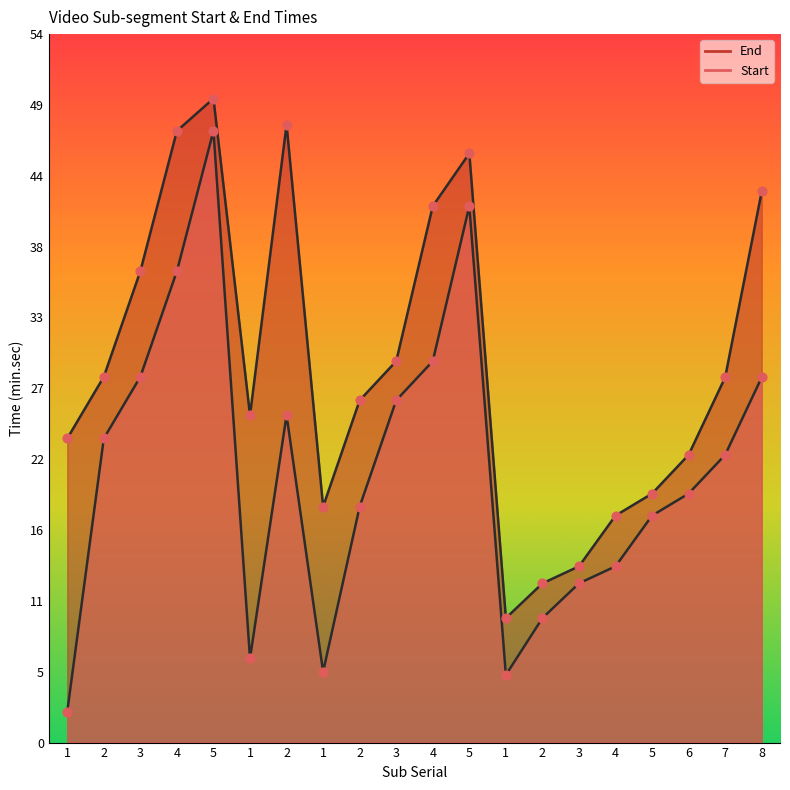

Which series has the largest total across all categories?

End